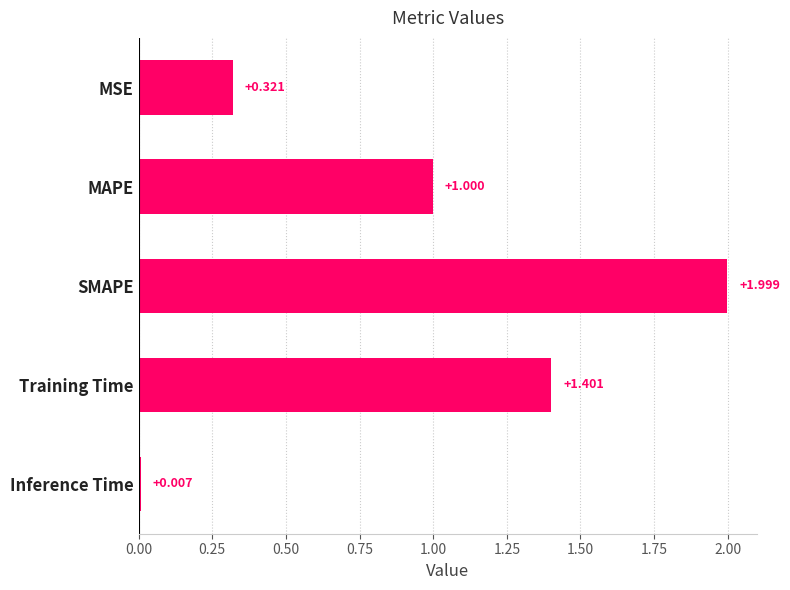

What is the label of the 1st bar from the top?

MSE